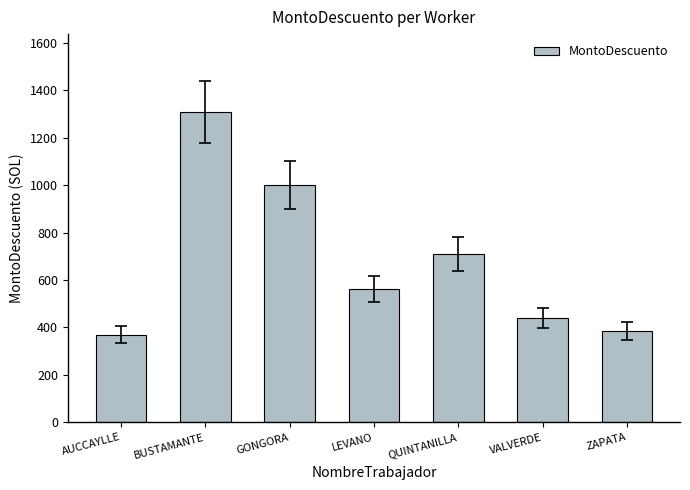

True or false: the data shows 329.7 at BUSTAMANTE.

False